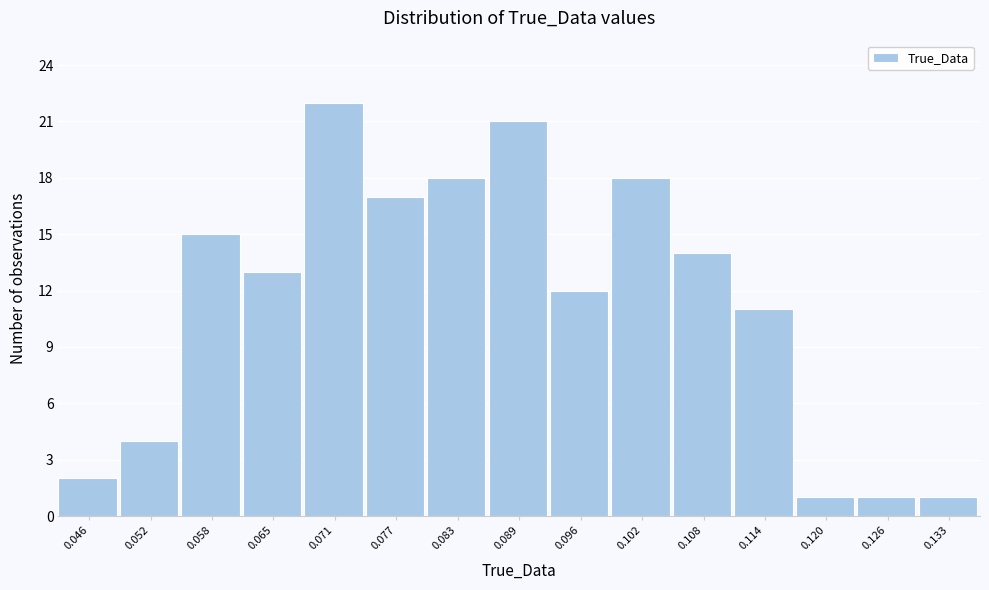

Reading left to right, list all the values displayed in this chart.

2	4	15	13	22	17	18	21	12	18	14	11	1	1	1